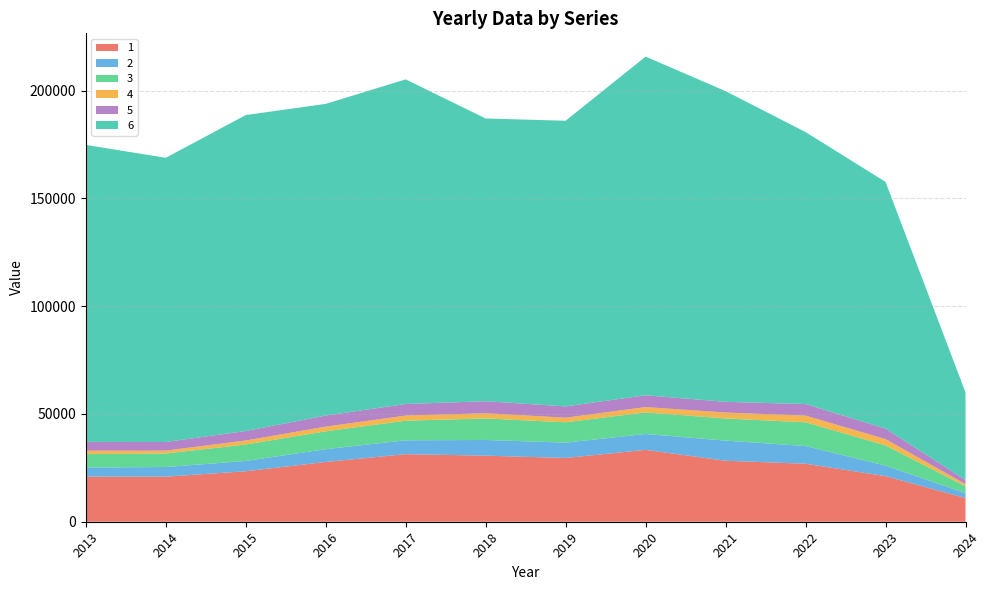

Reading right to left, list all the values displayed in this chart.

1: 2024=10972	2023=21143	2022=26908	2021=28287	2020=33326	2019=29574	2018=30638	2017=31351	2016=27723	2015=23413	2014=20897	2013=20928
2: 2024=2289	2023=4878	2022=8198	2021=9337	2020=7382	2019=7116	2018=7285	2017=6419	2016=5919	2015=4775	2014=4480	2013=4214
3: 2024=3197	2023=9376	2022=11024	2021=10265	2020=10003	2019=9442	2018=9983	2017=9096	2016=8297	2015=7637	2014=6260	2013=6213
4: 2024=999	2023=2931	2022=3102	2021=2760	2020=2471	2019=2132	2018=2425	2017=2378	2016=2195	2015=1853	2014=1347	2013=1608
5: 2024=1870	2023=4874	2022=5339	2021=4965	2020=5462	2019=5237	2018=5550	2017=5367	2016=5110	2015=4401	2014=3994	2013=4055
6: 2024=40665	2023=114432	2022=126166	2021=144104	2020=157095	2019=132486	2018=131161	2017=150561	2016=144570	2015=146537	2014=131825	2013=137773